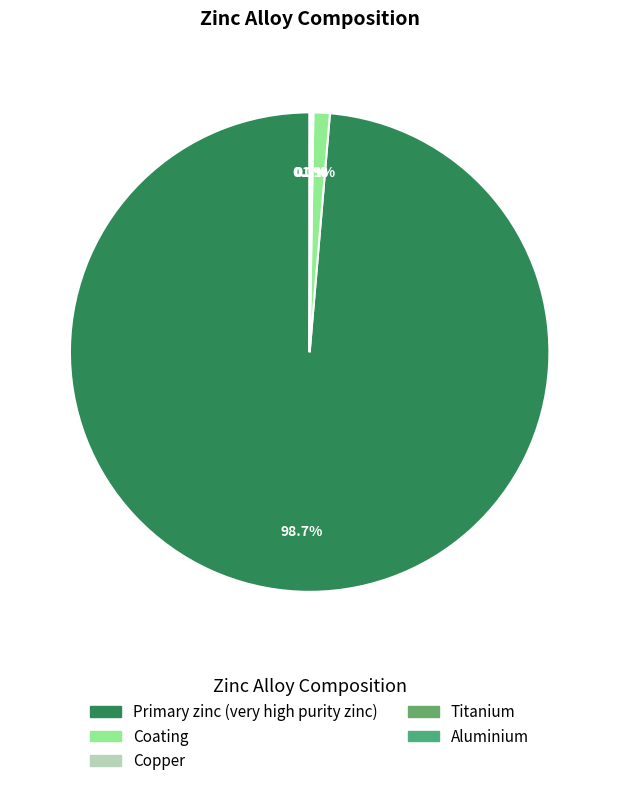

To the nearest percent, what is the difference between the largest and smallest slice percentages?

99%